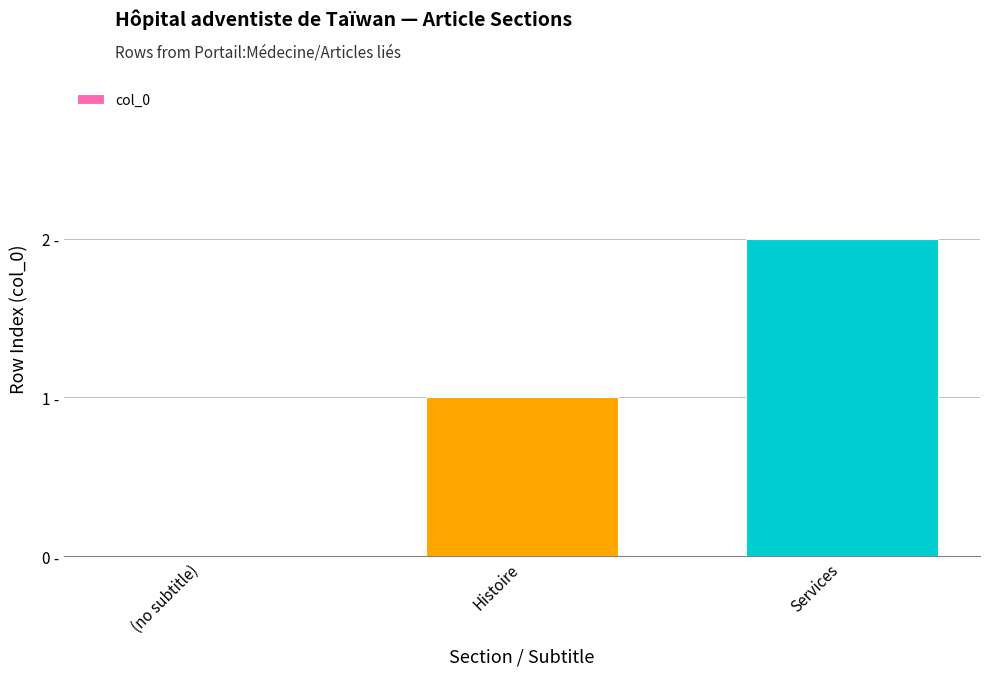

Between (no subtitle) and Services, which is larger?

Services